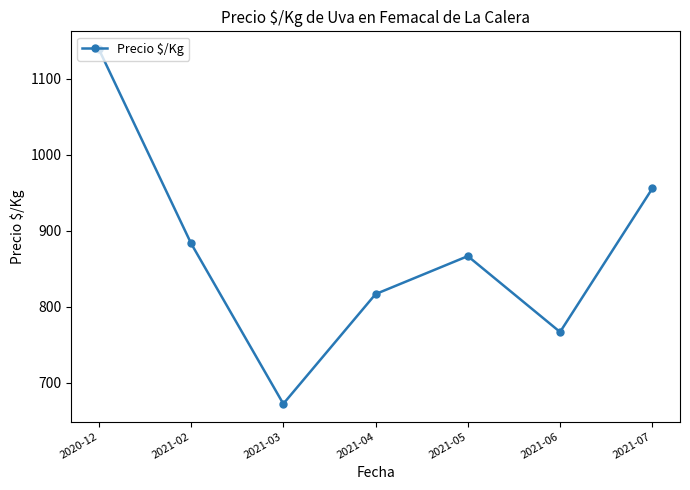

The value at 2021-07 is 955.6. True or false?

True